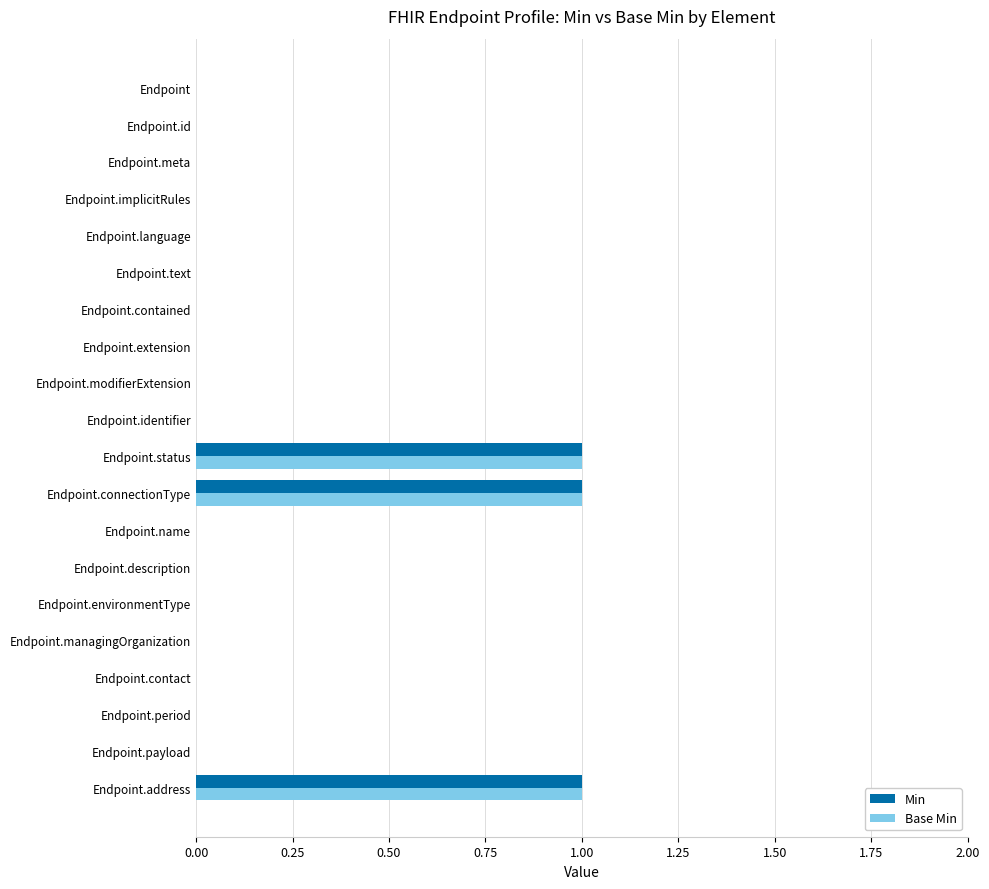

The value of Base Min at Endpoint.language is 0. True or false?

True